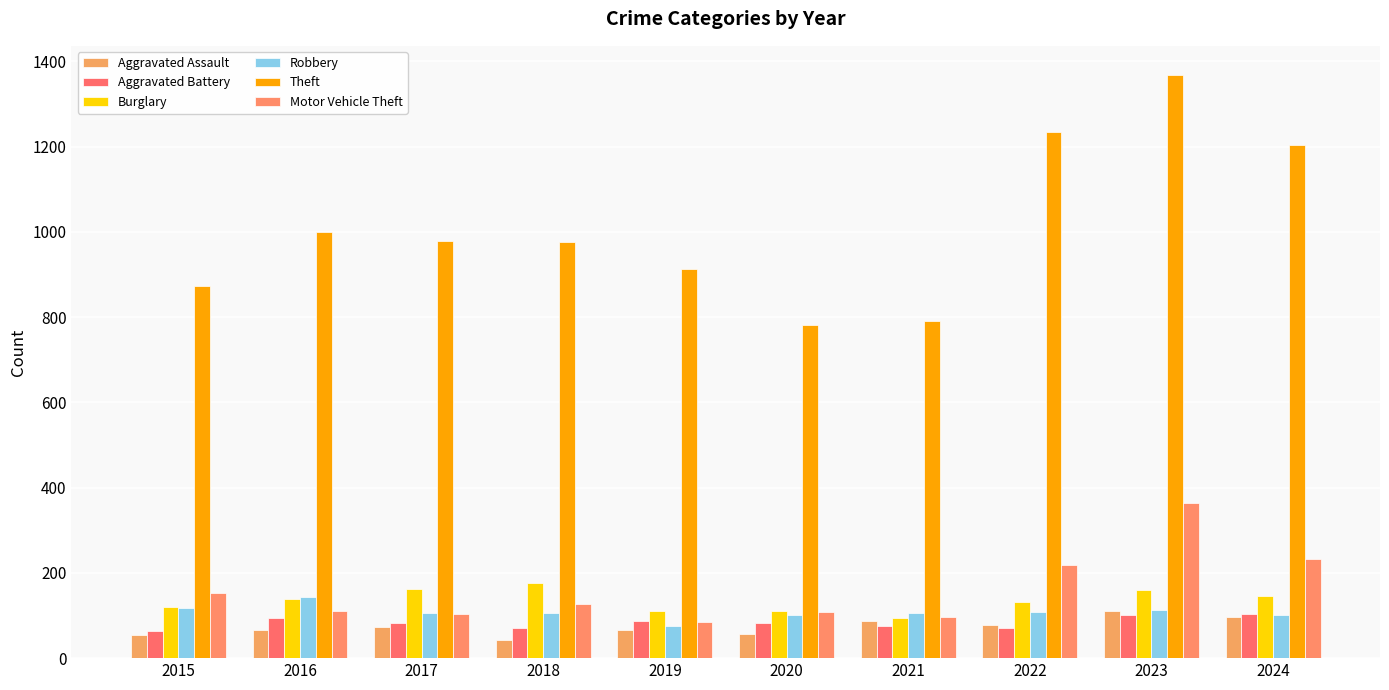

Reading left to right, extract all data points from this chart.

Aggravated Assault: 2015=54	2016=66	2017=72	2018=43	2019=65	2020=56	2021=86	2022=78	2023=110	2024=96
Aggravated Battery: 2015=64	2016=93	2017=83	2018=70	2019=88	2020=82	2021=75	2022=71	2023=102	2024=104
Burglary: 2015=121	2016=139	2017=162	2018=176	2019=110	2020=110	2021=95	2022=132	2023=161	2024=145
Robbery: 2015=117	2016=144	2017=105	2018=107	2019=75	2020=102	2021=105	2022=108	2023=114	2024=101
Theft: 2015=874	2016=999	2017=979	2018=977	2019=914	2020=782	2021=791	2022=1235	2023=1368	2024=1204
Motor Vehicle Theft: 2015=152	2016=110	2017=104	2018=127	2019=84	2020=109	2021=96	2022=219	2023=364	2024=233